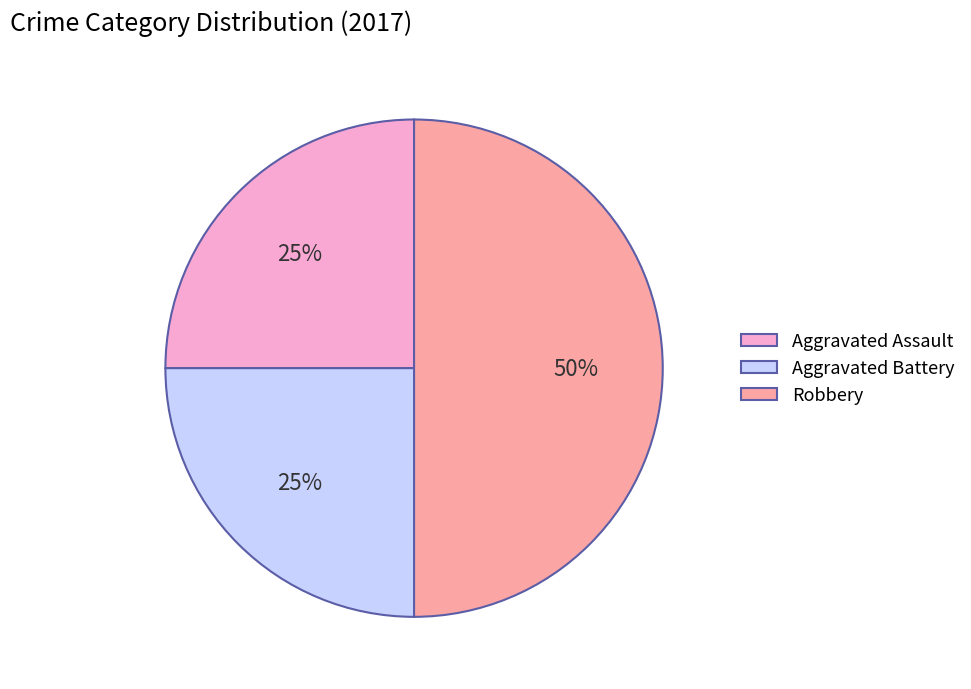

The Aggravated Battery slice represents 36% of the pie. True or false?

False